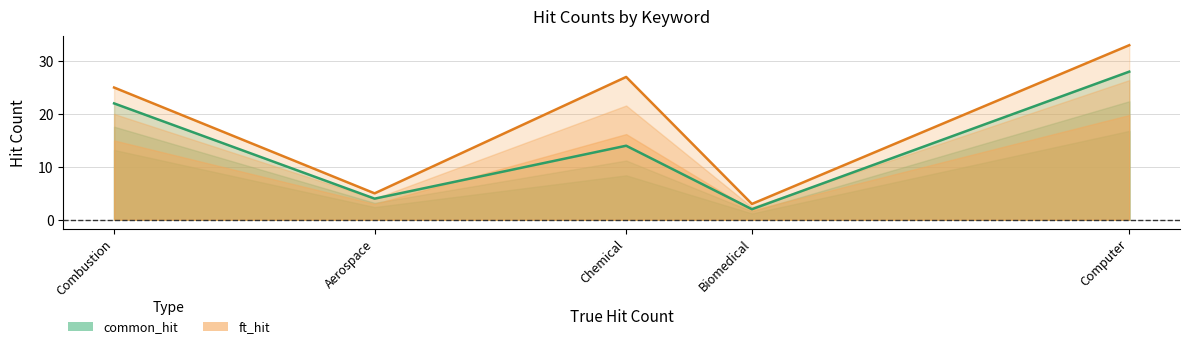

The common_hit series shows 22 at Combustion. True or false?

True